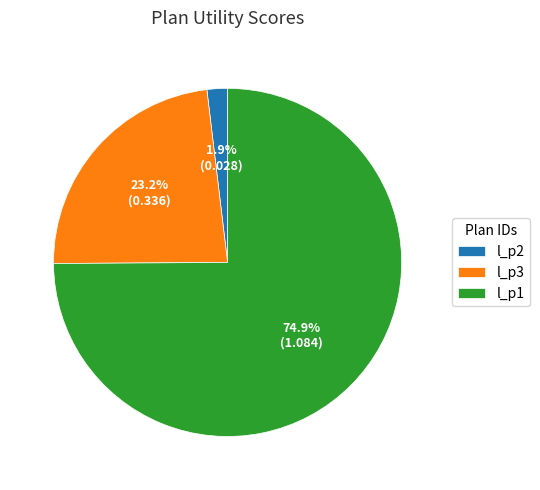

To the nearest percent, what portion does l_p2 represent?

2%